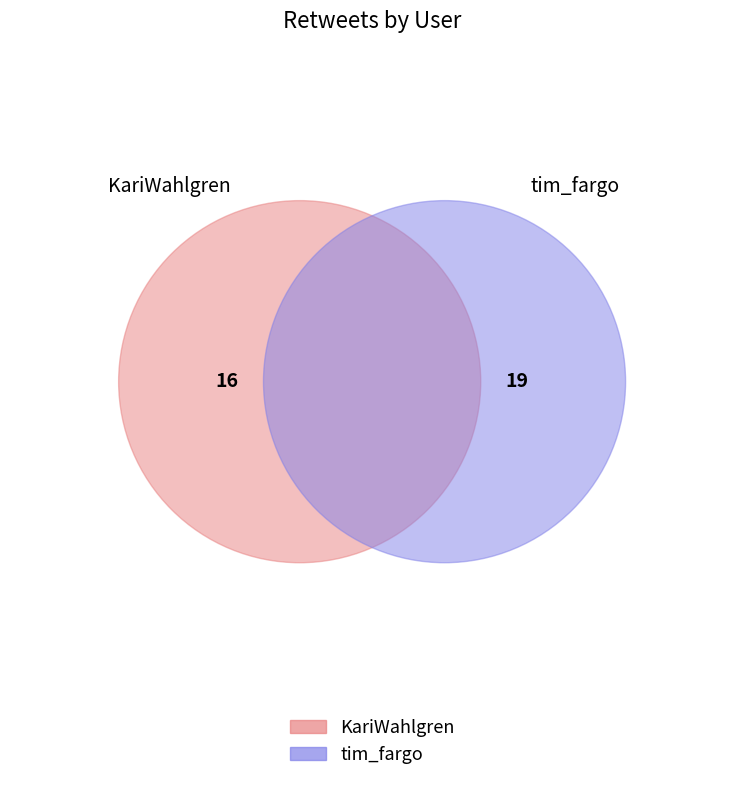

What percentage is the KariWahlgren slice, to the nearest percent?

46%